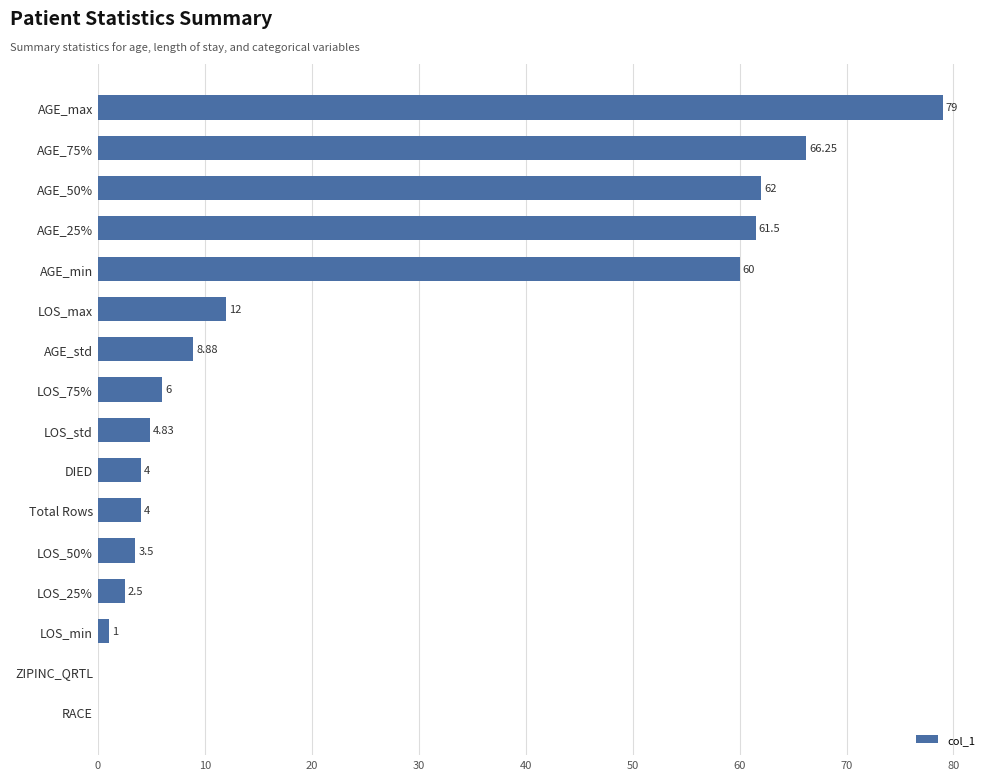

Which has a higher value, RACE or Total Rows?

Total Rows